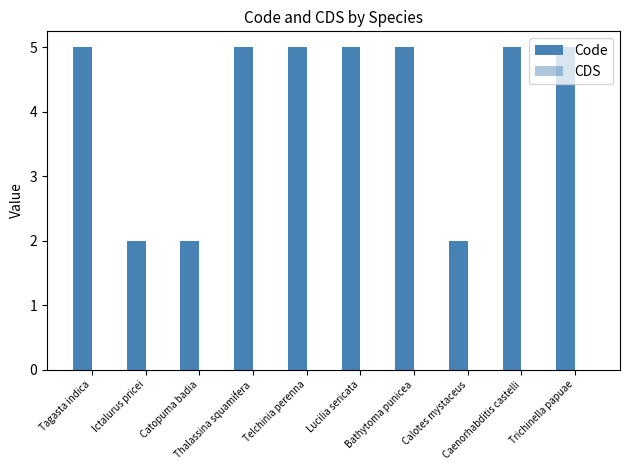

Are the bars horizontal?

No